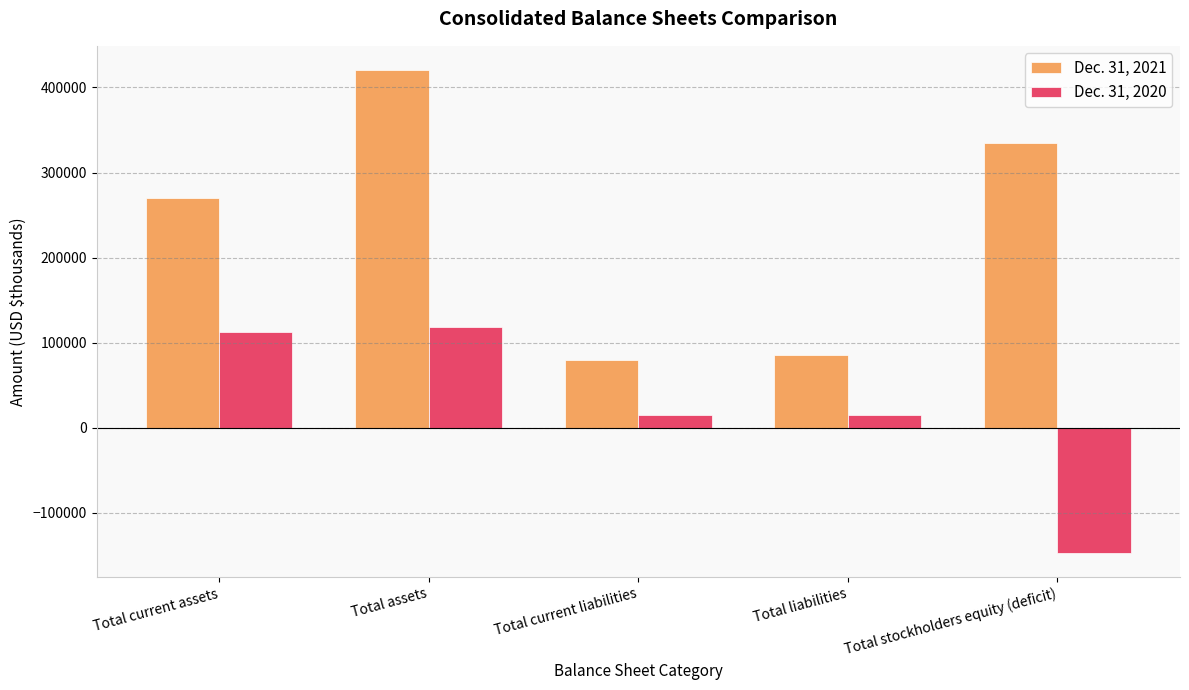

Which category has the highest value in the Dec. 31, 2021 series?

Total assets